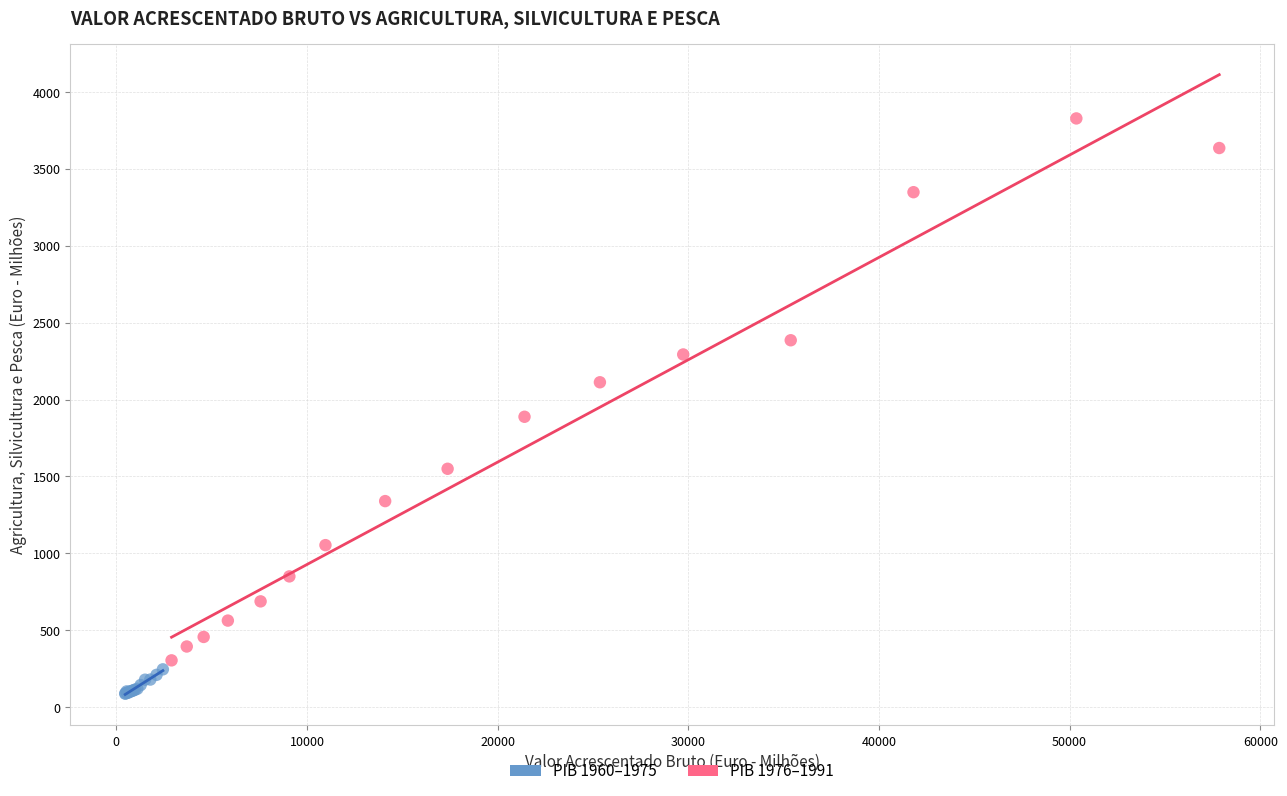

What are all the series names shown in the legend?

PIB 1960–1975, PIB 1976–1991